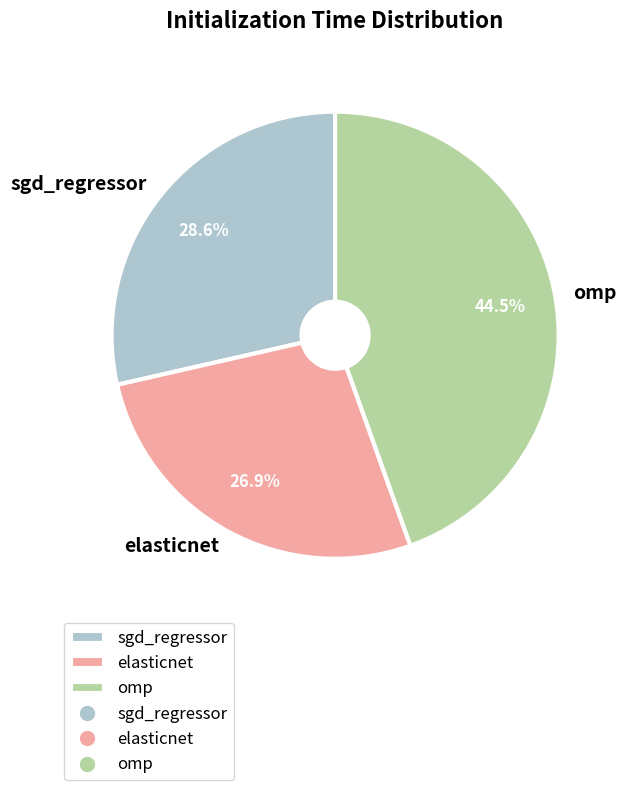

To the nearest percent, what is the difference between the largest and smallest slice percentages?

18%